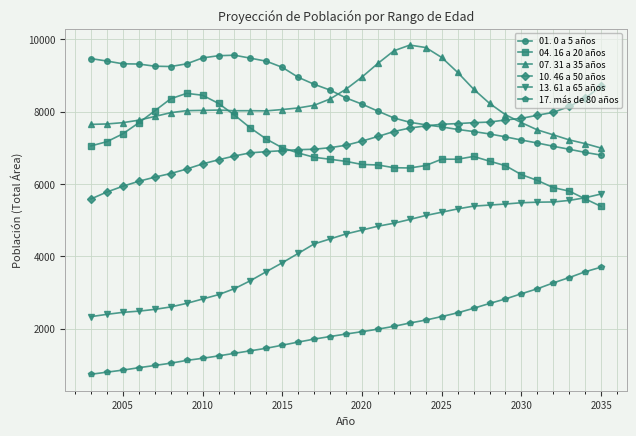

True or false: 13. 61 a 65 años and 07. 31 a 35 años cross at least once.

False